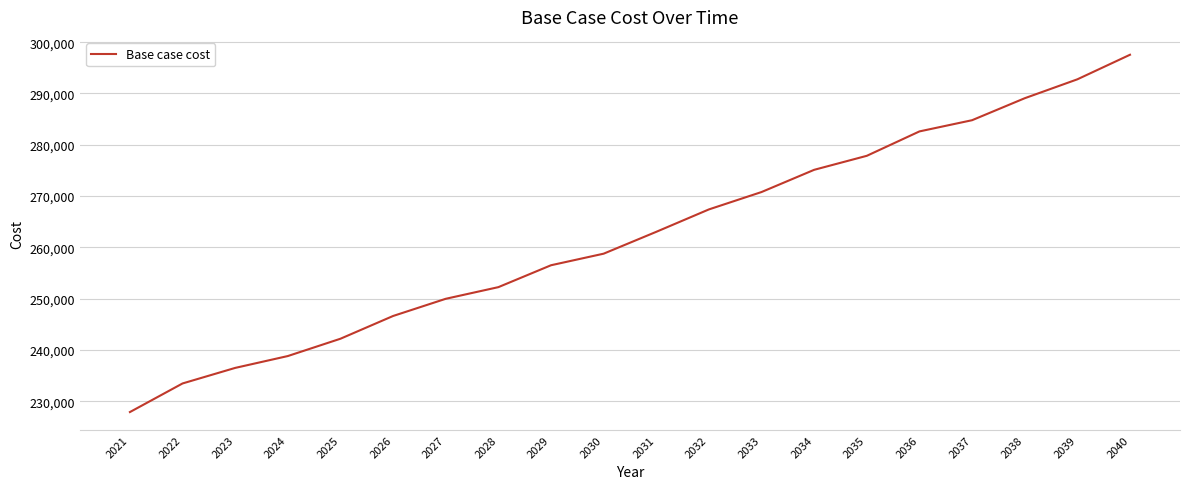

What is the difference between the maximum and minimum values?

69628.6